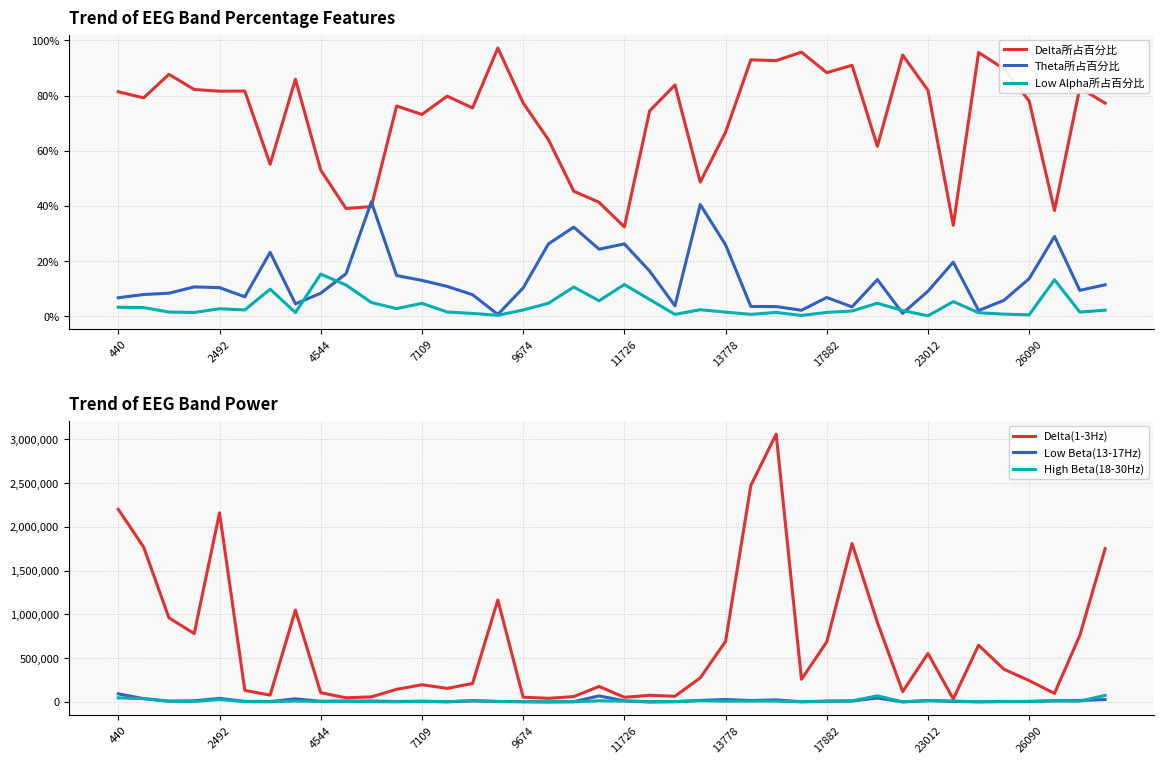

What is the value of the Delta所占百分比 point at the 10th from the left?

0.4